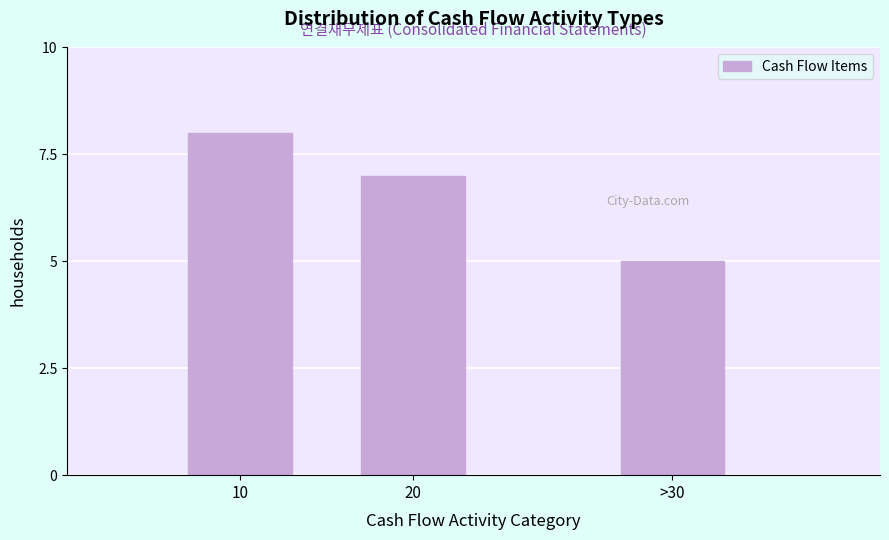

Reading left to right, what are all the values shown in this chart?

8	7	5